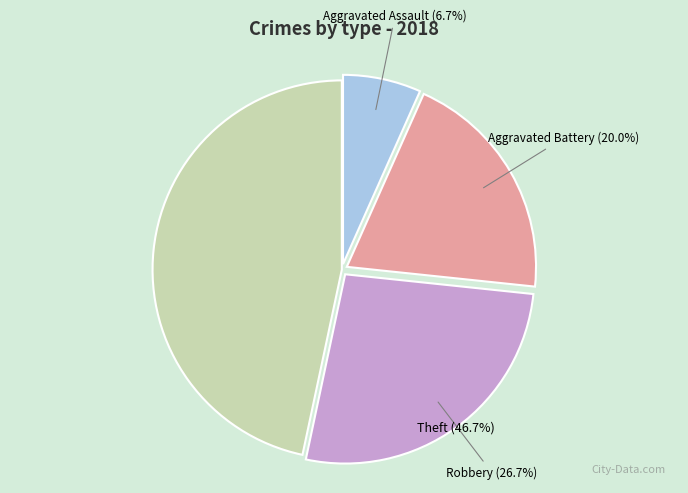

To the nearest percent, what percentage of the pie is Theft?

47%